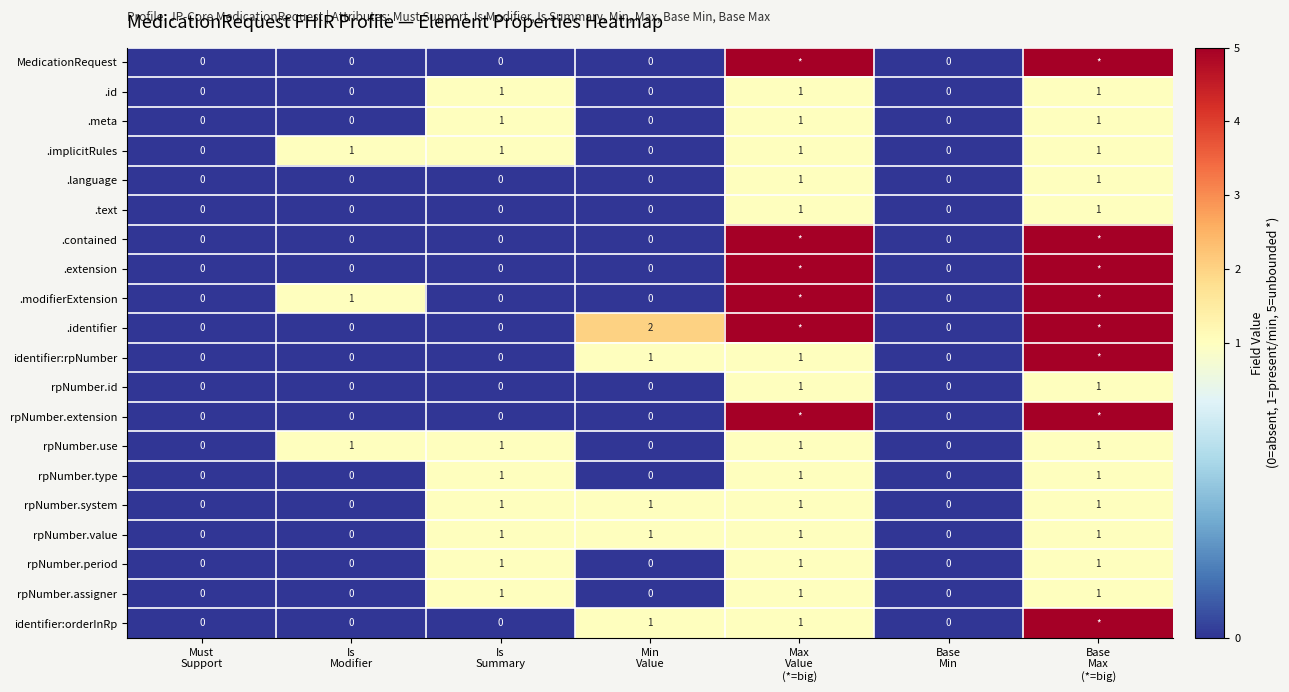

Count the rpNumber.period values in the range 0 to 1.

7